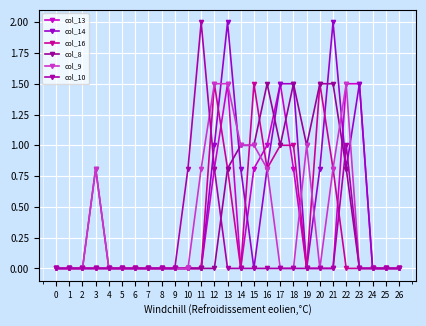

At how many categories does at least one series exceed 1?

11